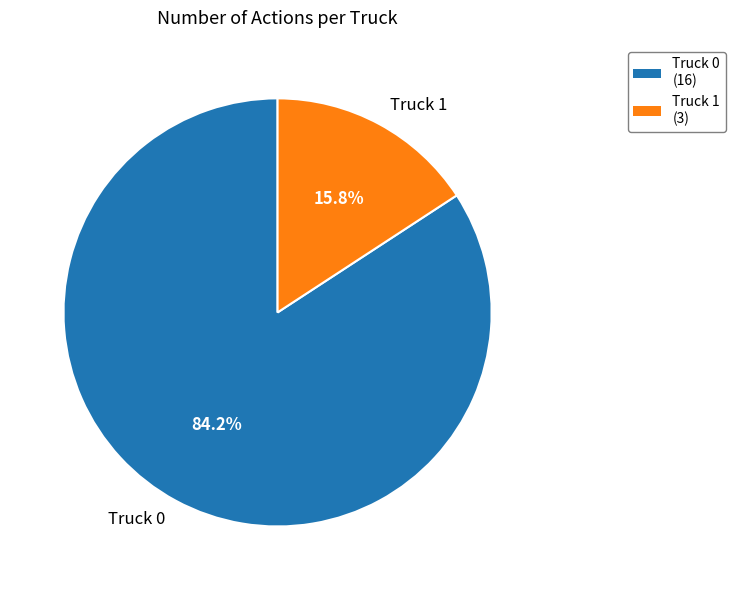

Which slice is the largest?

Truck 0